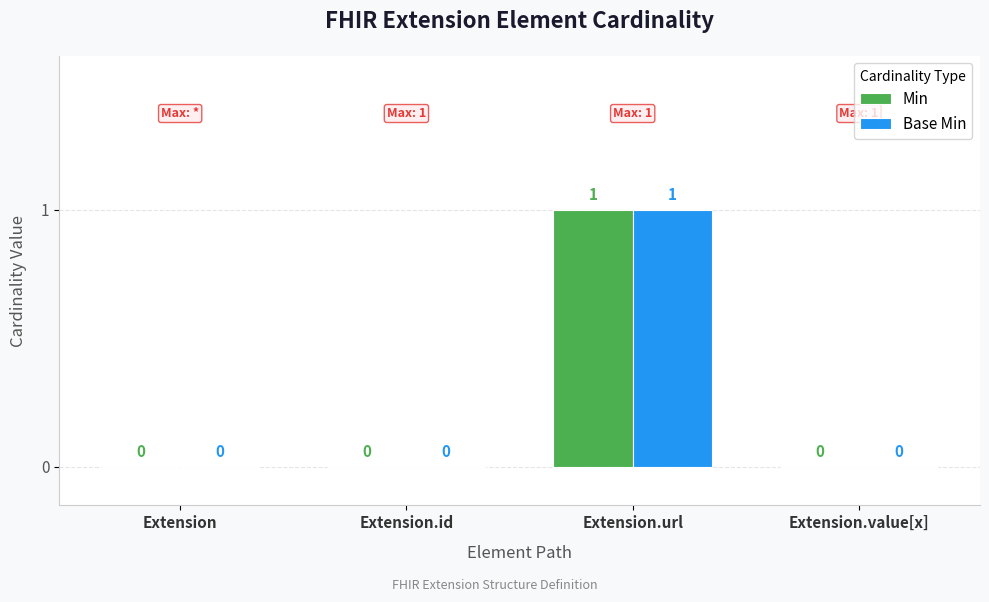

What is the difference between the Min values at Extension.url and Extension.id?

1